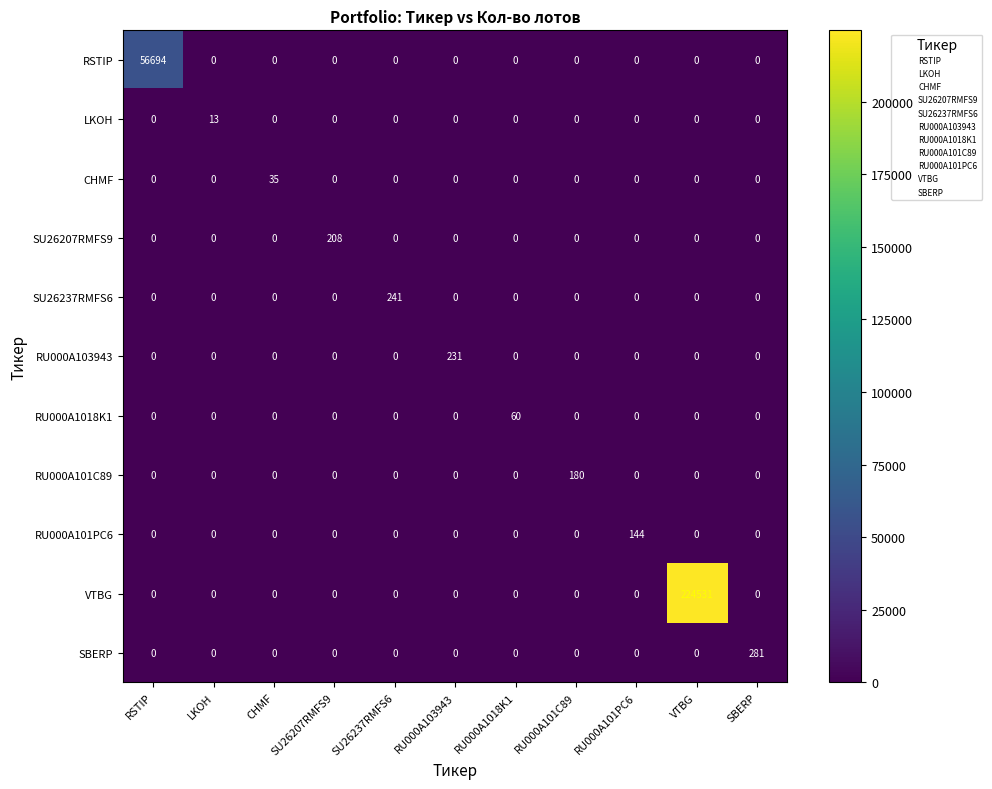

At which category is the sum across all series the highest?

VTBG